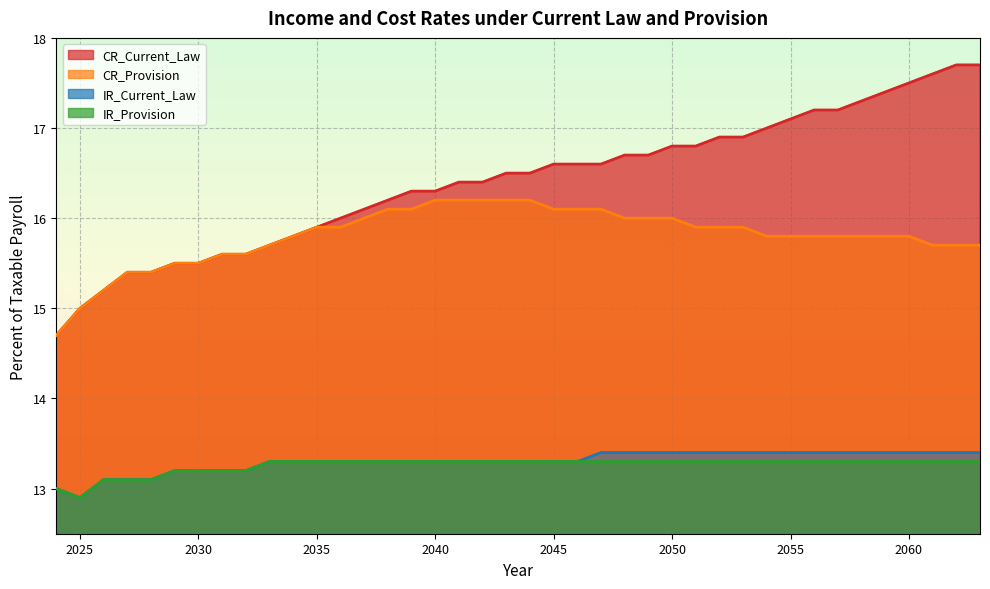

At 2039, list the series in order from smallest to largest.

IR_Current_Law, IR_Provision, CR_Provision, CR_Current_Law